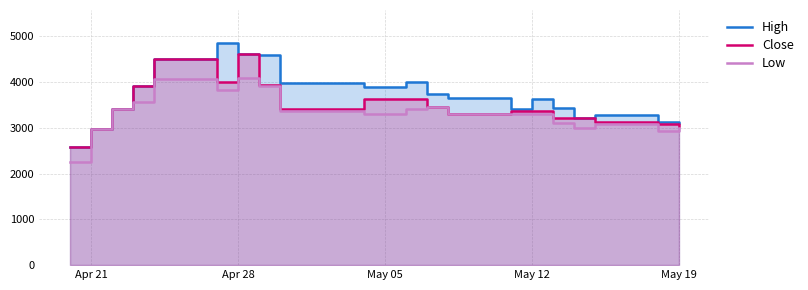

What are all the series names shown in the legend?

High, Close, Low